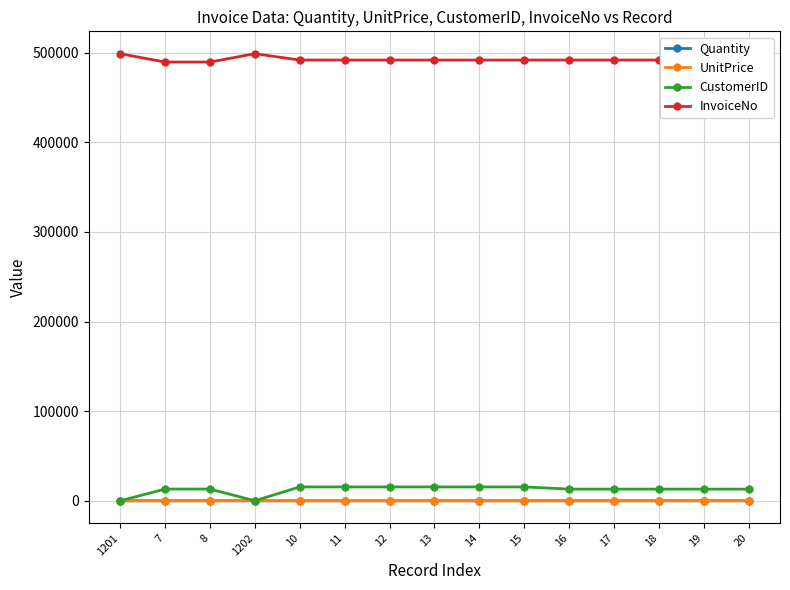

Is it true that Quantity equals 1.0 at 15?

True